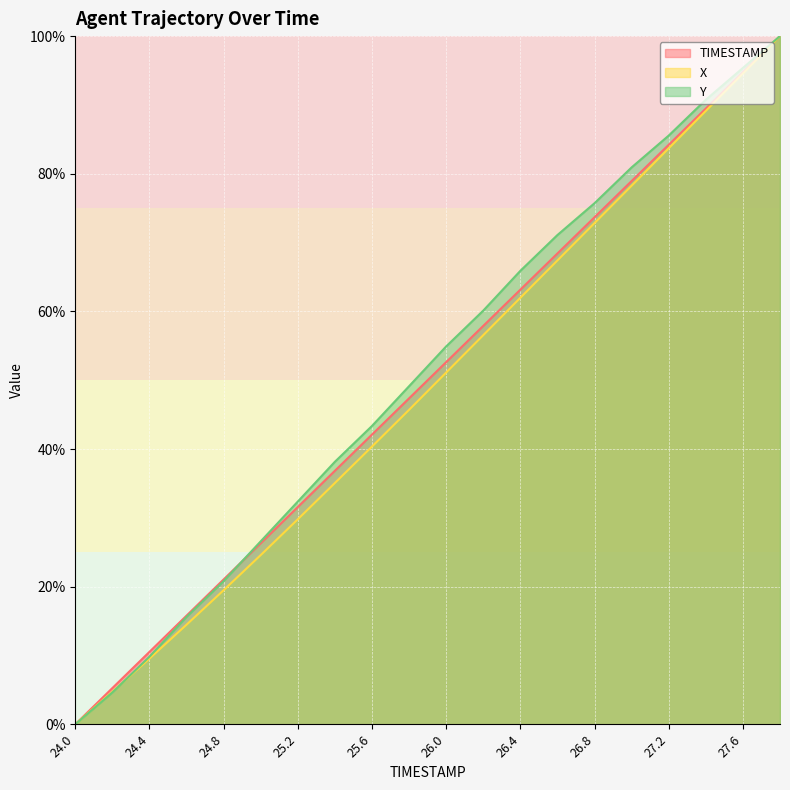

Which category has the highest value in the X series?

27.8